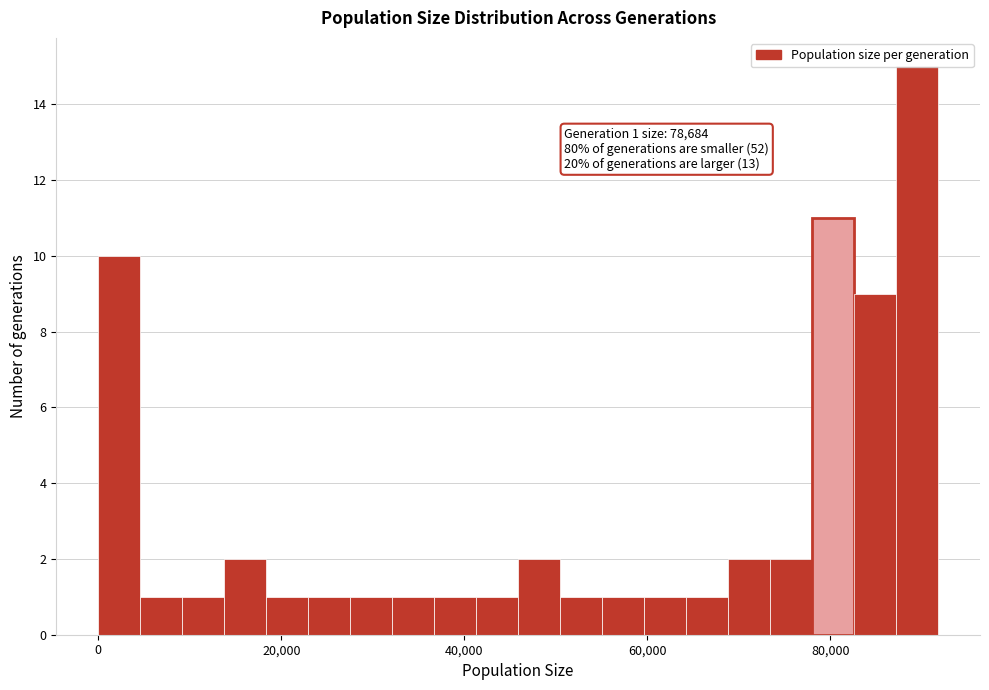

Read against the x-axis, roughly where is the centre of the tallest bar?

90000